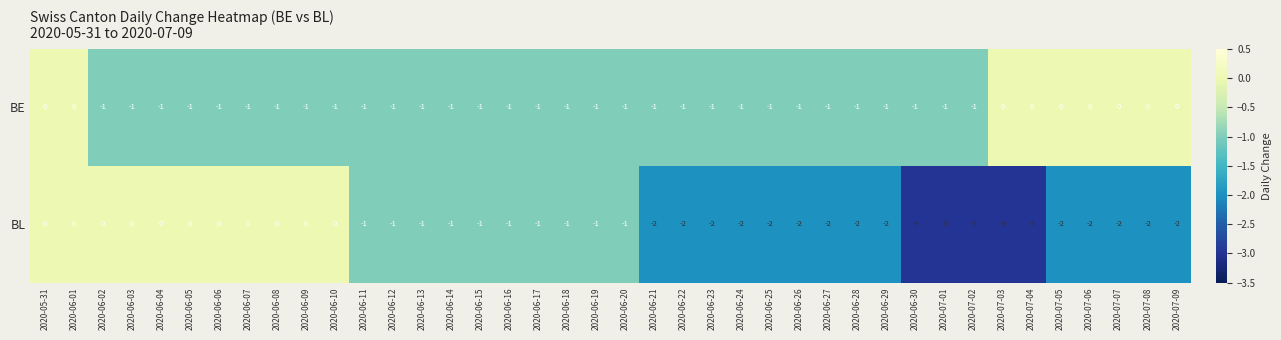

What is the lowest value of the BL series?

-3